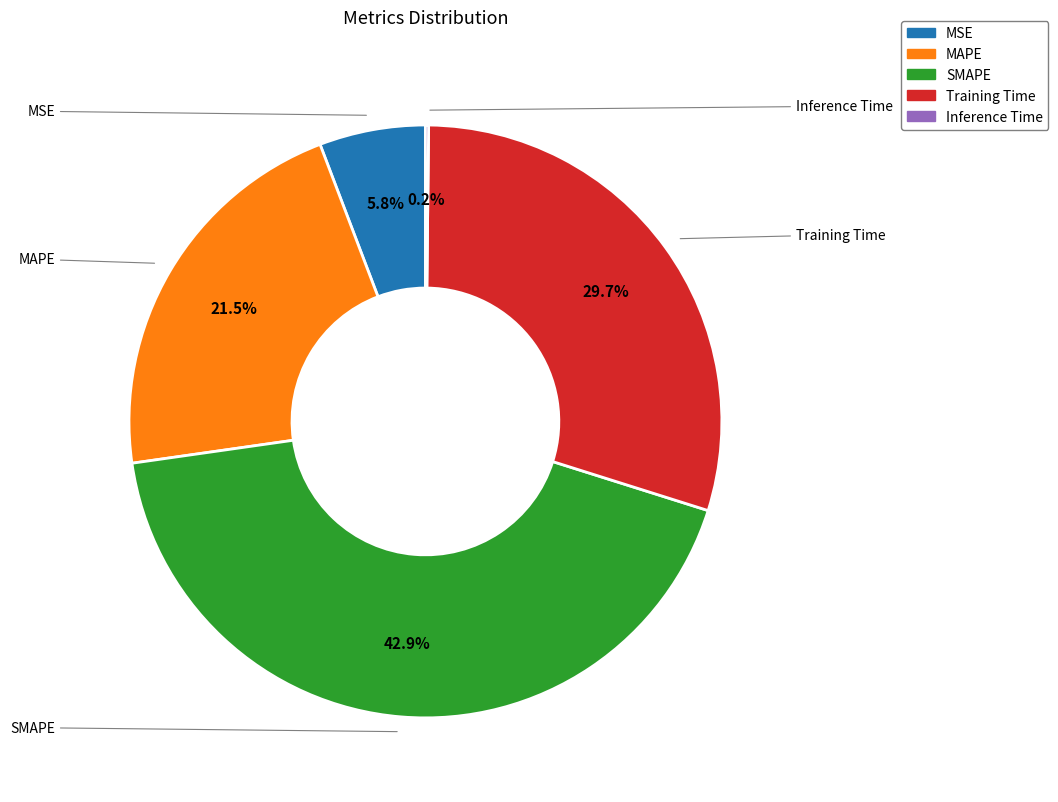

Which slice is the largest?

SMAPE